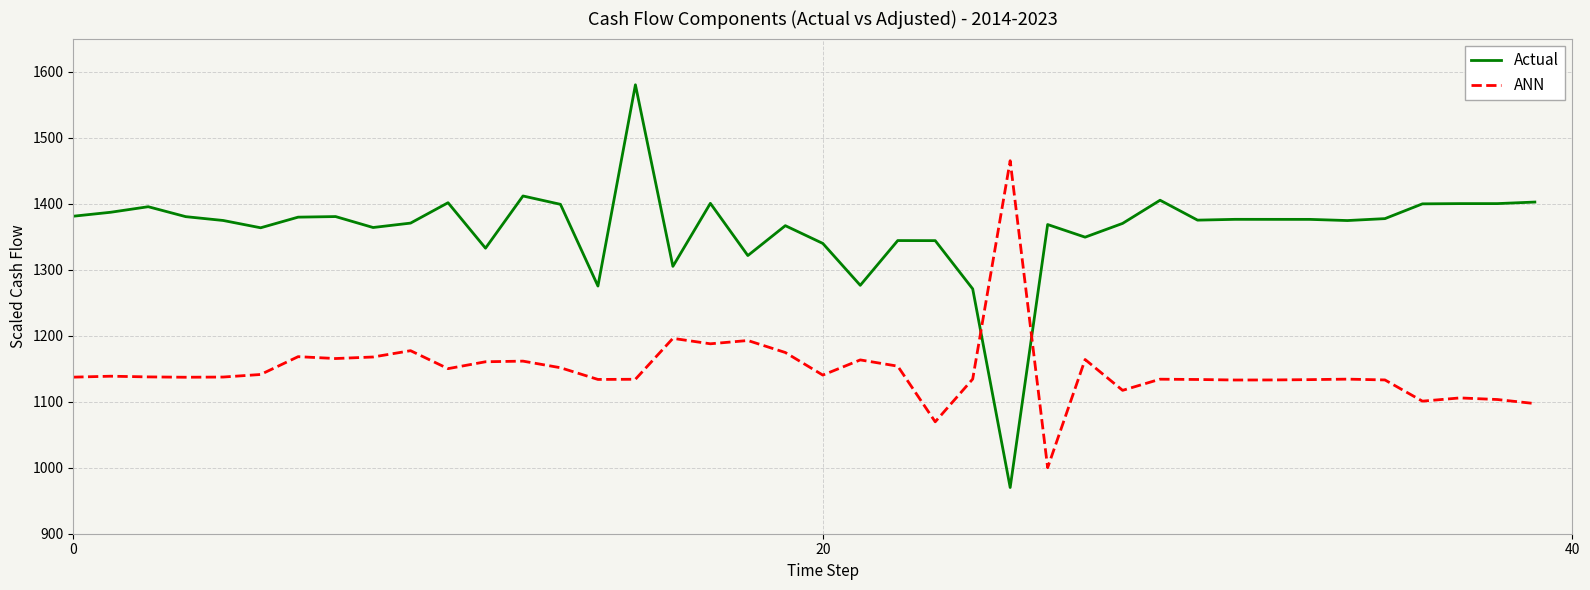

Which series has the largest total across all categories?

Actual